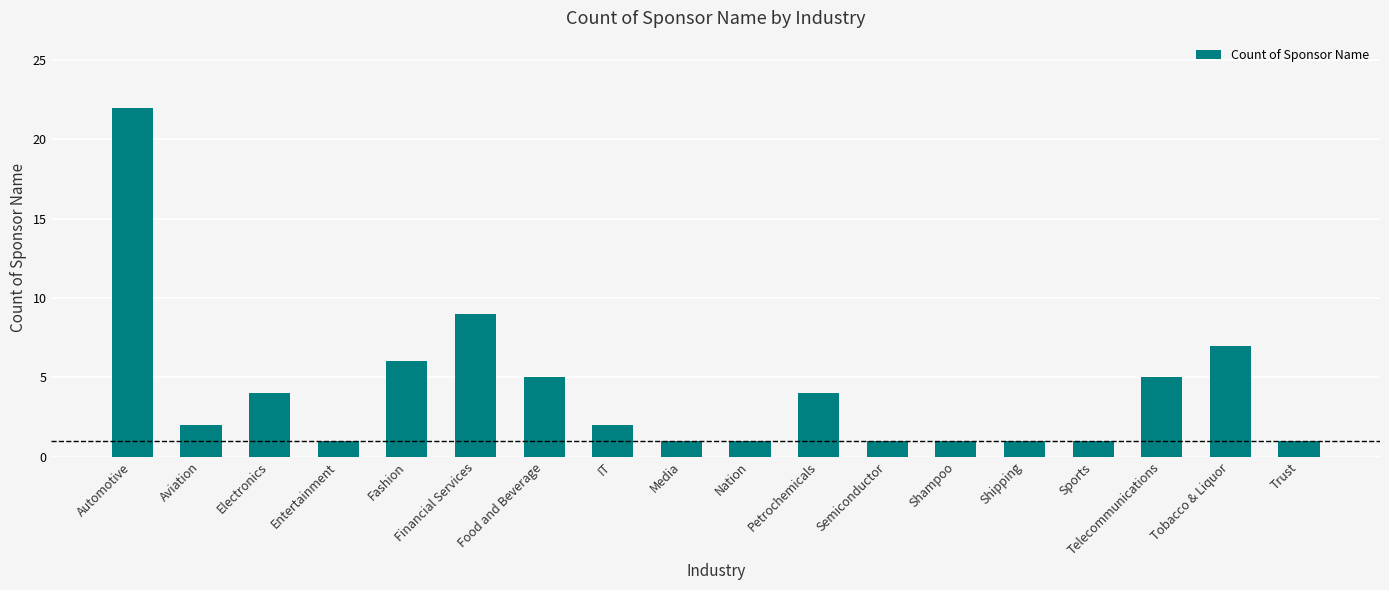

Is it true that the value at Shampoo is 1?

True